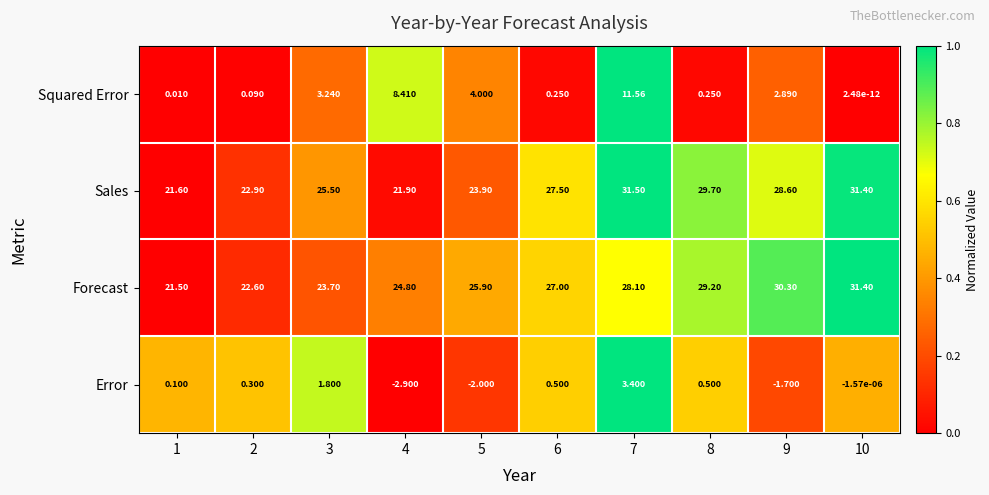

List the series in order of their peak value, lowest first.

Error, Squared Error, Forecast, Sales